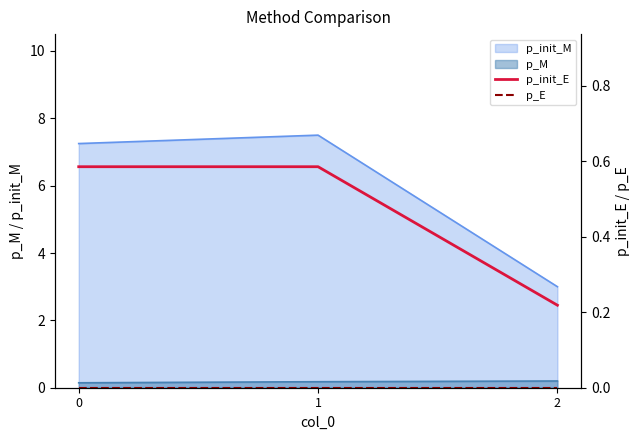

The value of p_E at 2 is 0.0. True or false?

True